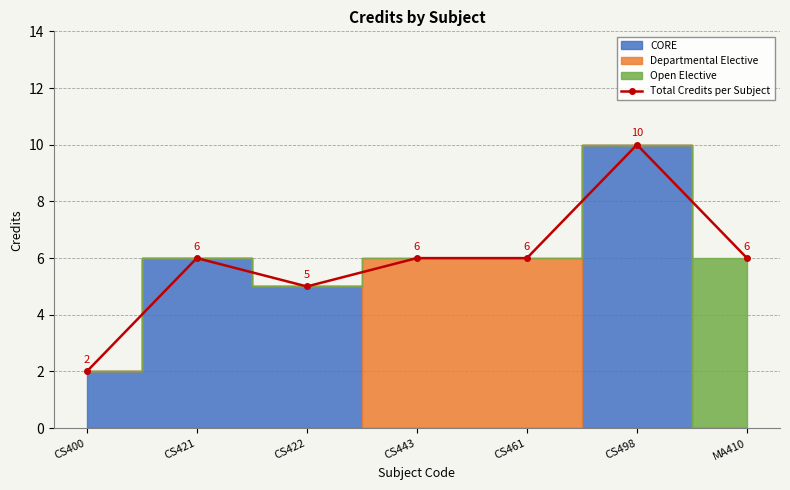

How many data points in Total Credits per Subject are less than 6?

2